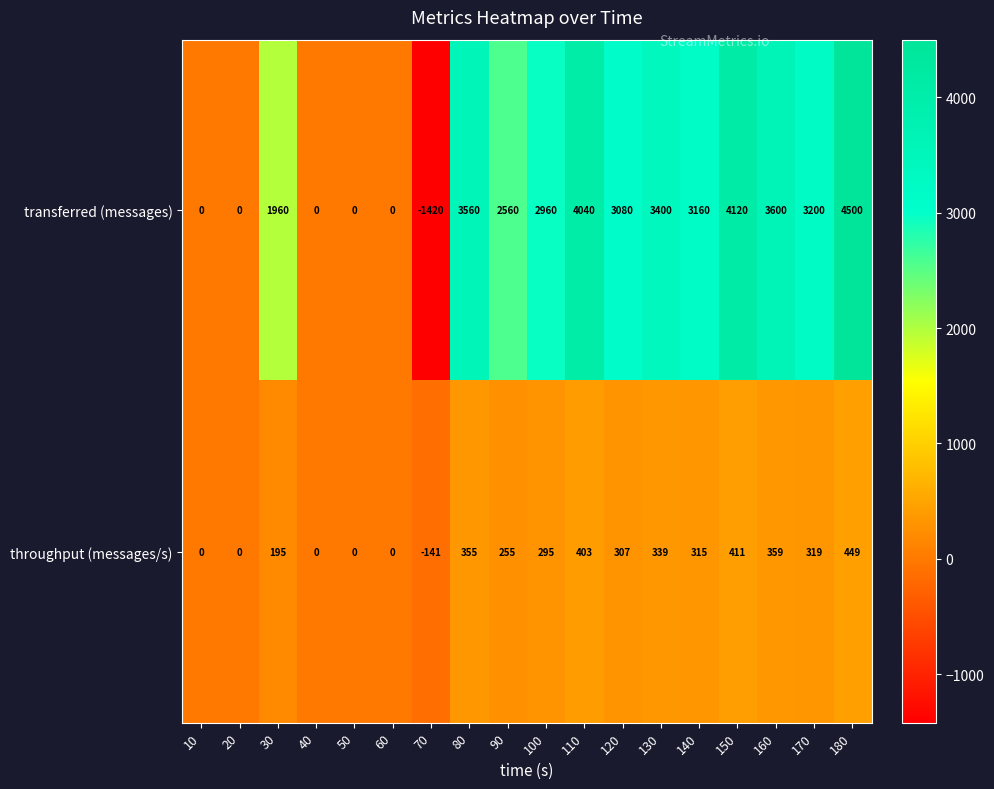

What is the difference between the throughput (messages/s) values at 90 and 40?

255